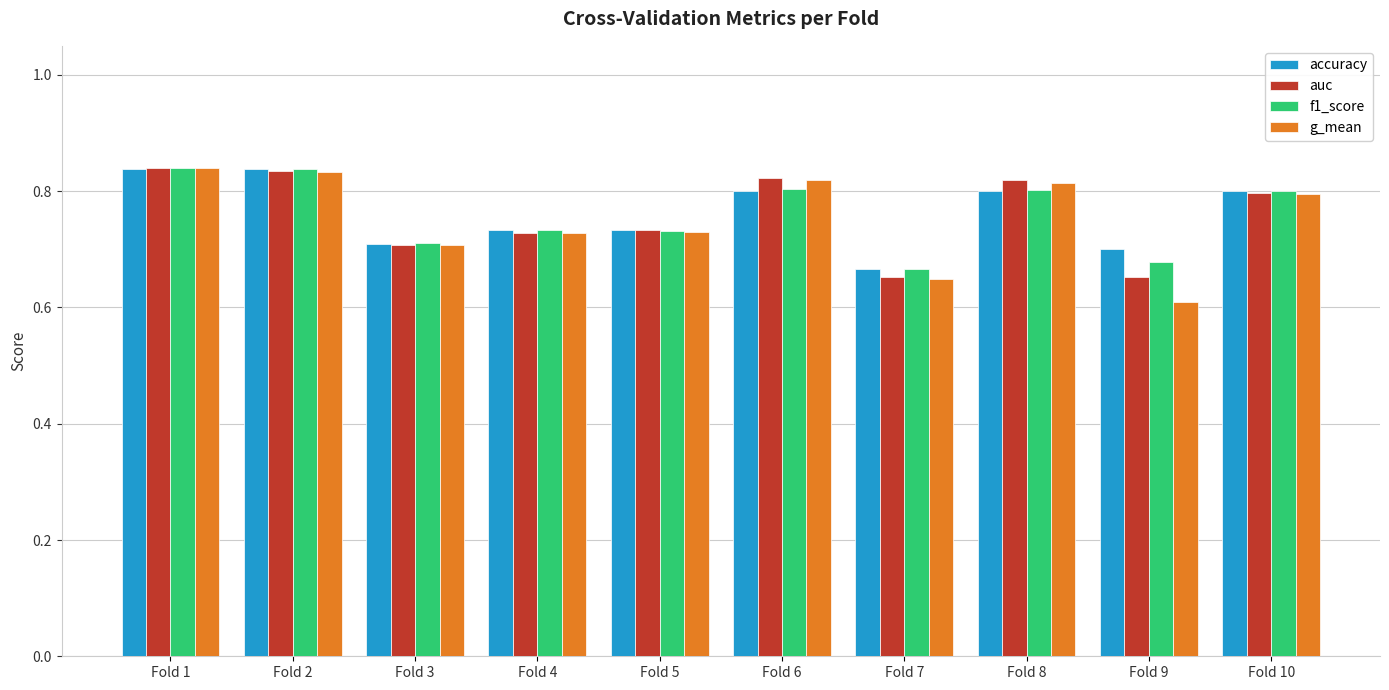

At how many categories does at least one series exceed 0?

10